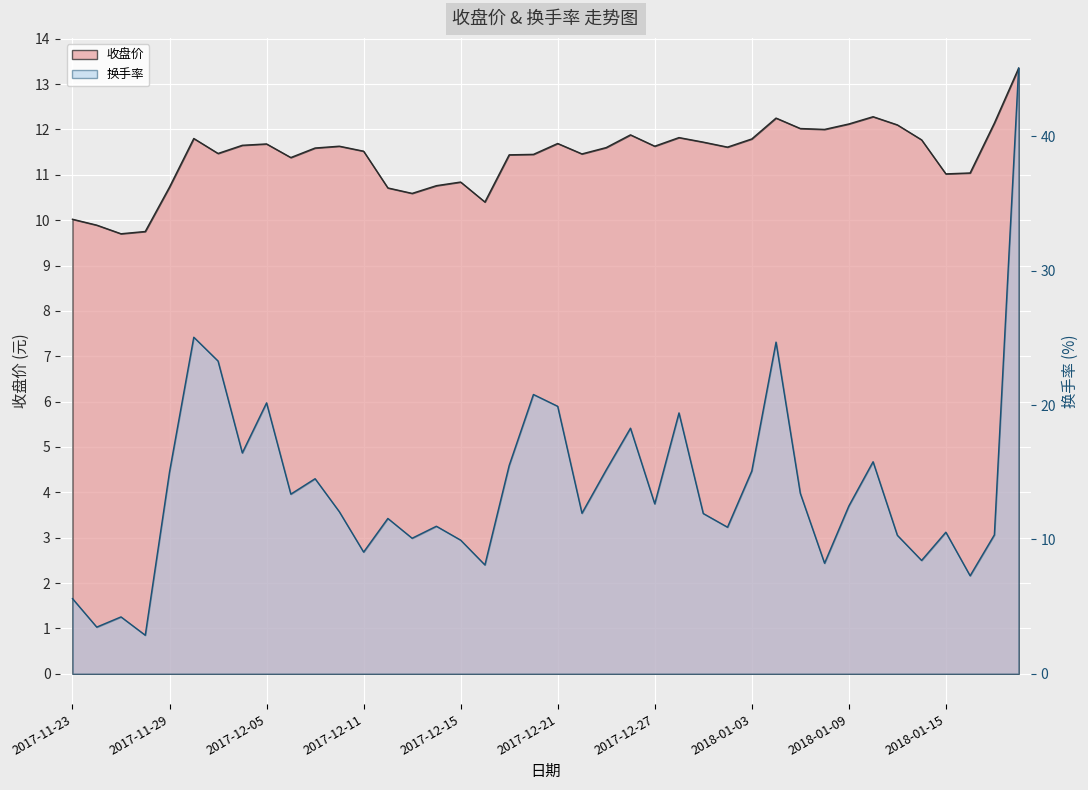

Rank the series by their average value, from lowest to highest.

收盘价, 换手率